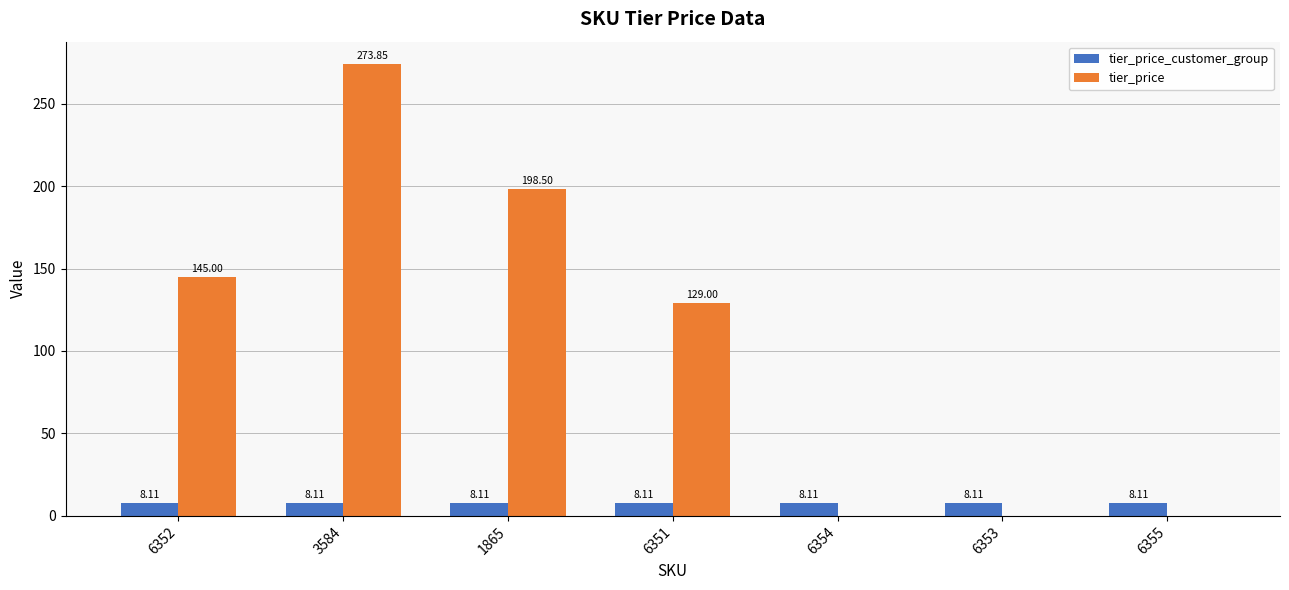

What are all the series names shown in the legend?

tier_price_customer_group, tier_price